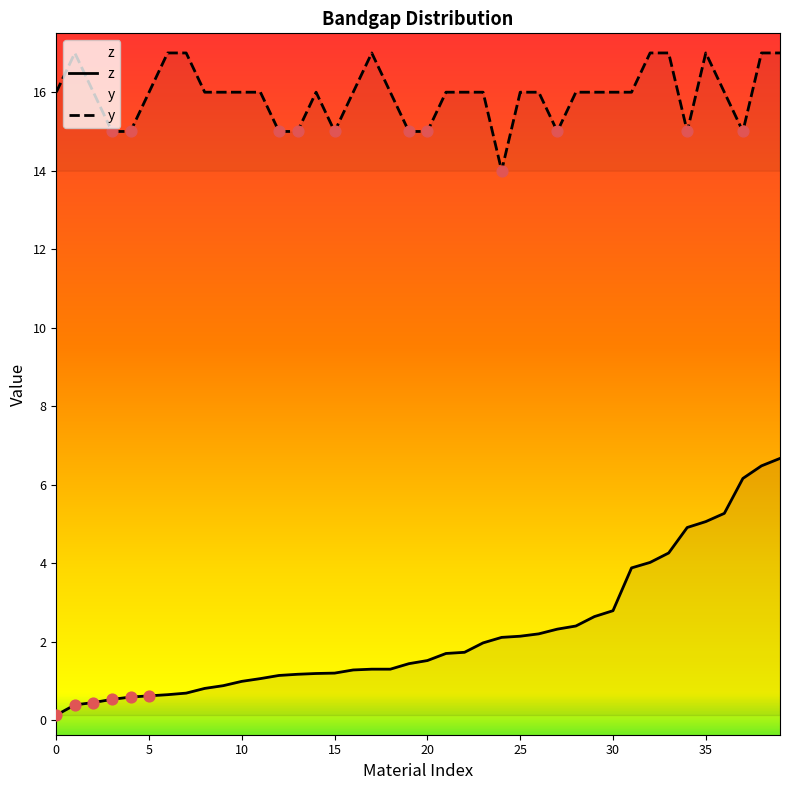

What are all the series names shown in the legend?

z, y